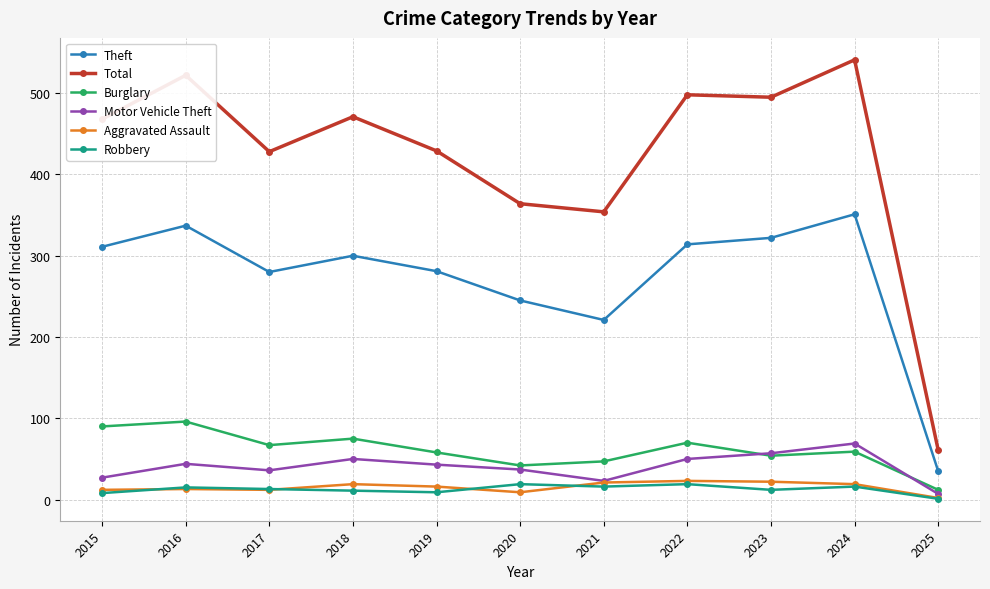

What is the approximate value of Robbery at 2015, to the nearest 5?

10